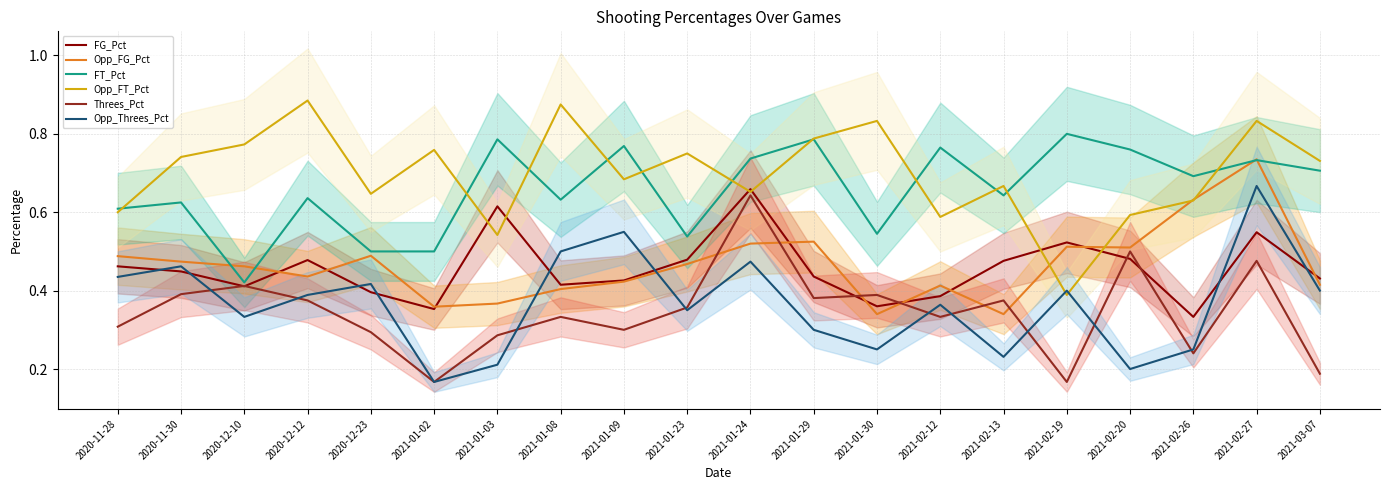

Between 2020-12-12 and 2021-02-20, which is larger?

2021-02-20